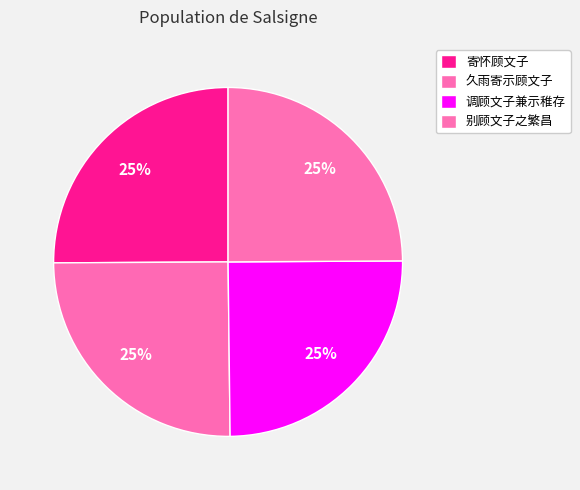

Which category has the biggest portion of the pie?

久雨寄示顾文子